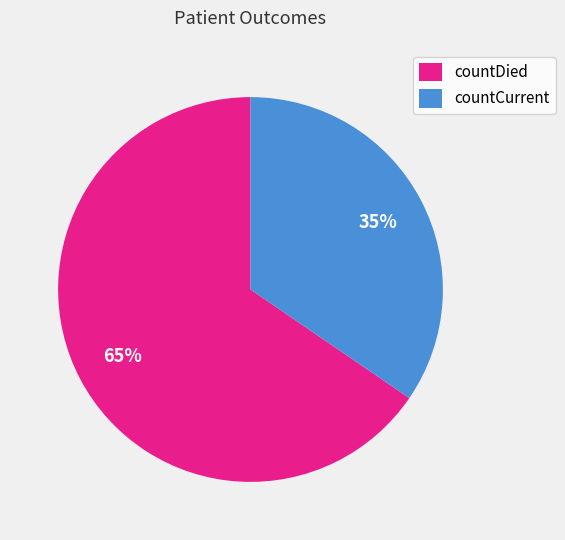

Does countDied account for over 50% of the chart?

Yes